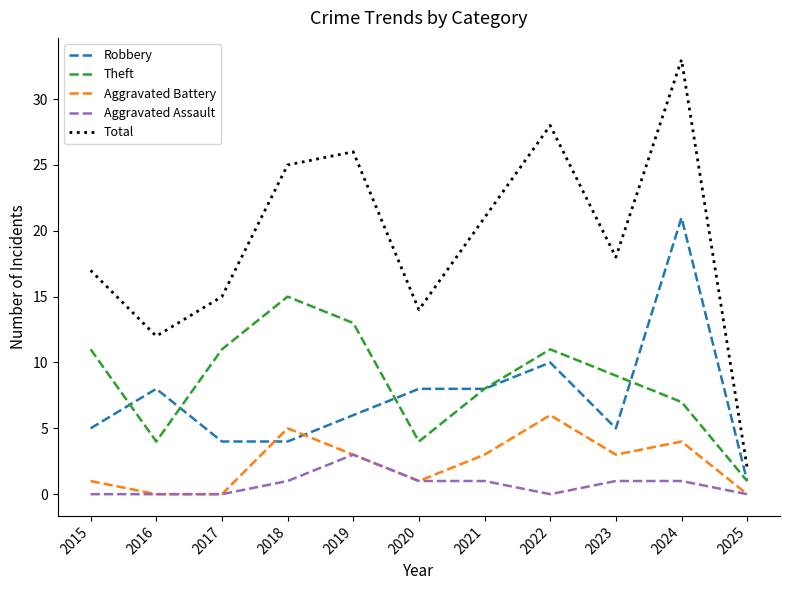

Is the value of Theft at 2018 greater than the value of Aggravated Battery at 2024?

Yes